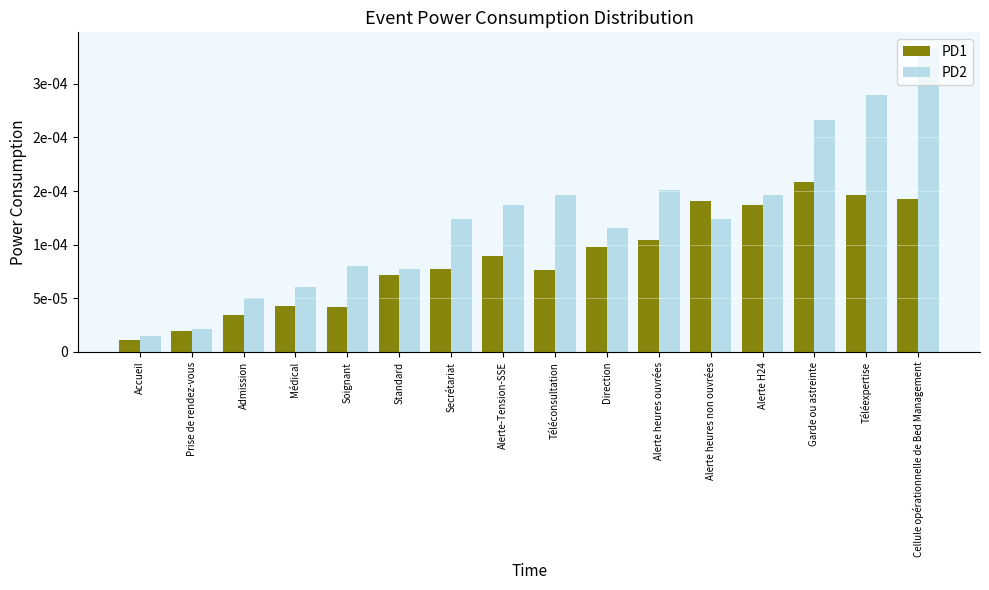

Rank the categories by PD1 value from lowest to highest.

Accueil, Prise de rendez-vous, Admission, Soignant, Médical, Standard, Téléconsultation, Secrétariat, Alerte-Tension-SSE, Direction, Alerte heures ouvrées, Alerte H24, Alerte heures non ouvrées, Cellule opérationnelle de Bed Management, Téléexpertise, Garde ou astreinte